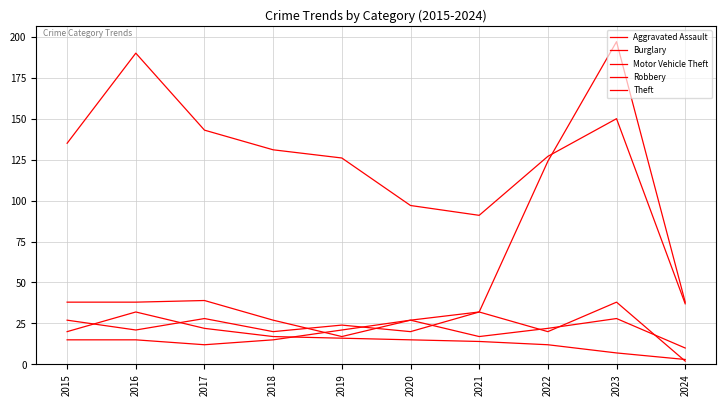

Reading right to left, what are all the values shown in this chart?

Aggravated Assault: 10	28	22	17	27	21	15	12	15	15
Burglary: 3	7	12	14	15	16	17	22	32	20
Motor Vehicle Theft: 38	197	124	32	27	17	27	39	38	38
Robbery: 2	38	20	32	20	24	20	28	21	27
Theft: 37	150	127	91	97	126	131	143	190	135